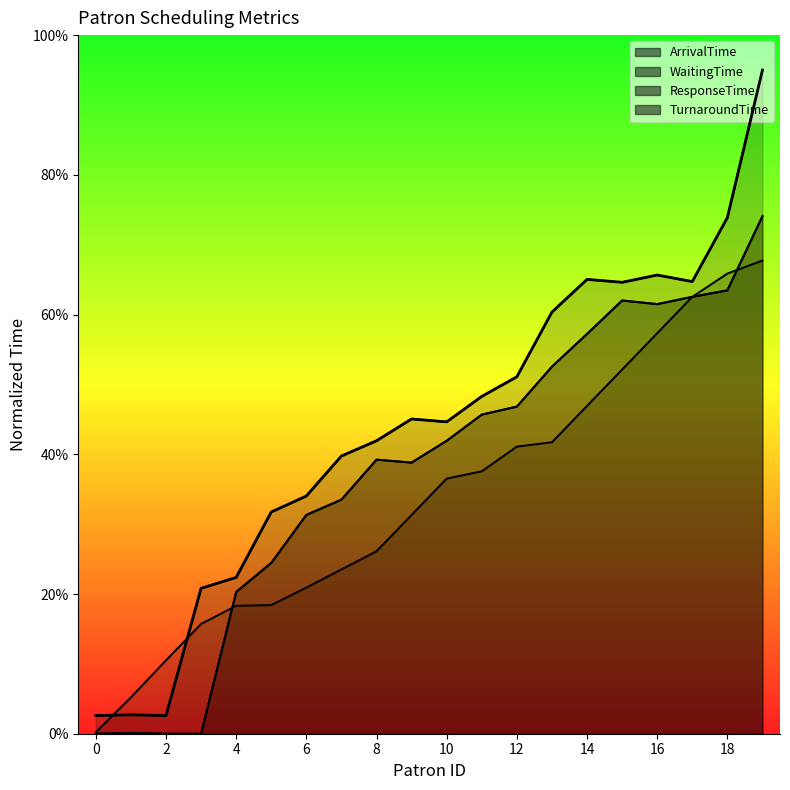

Is it true that ArrivalTime equals 20.9 at 6?

True